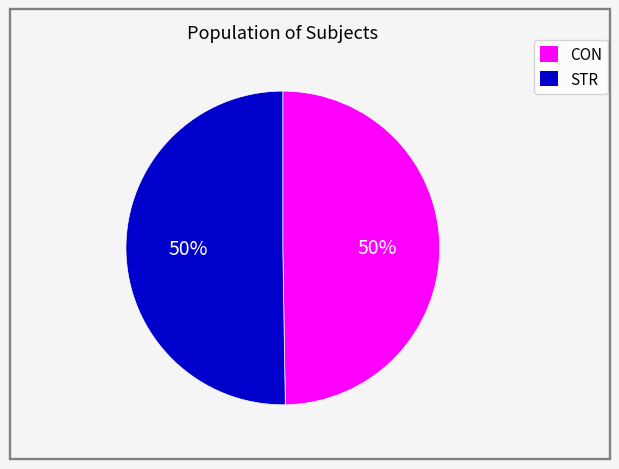

Combined, do STR and CON account for over 50%?

Yes